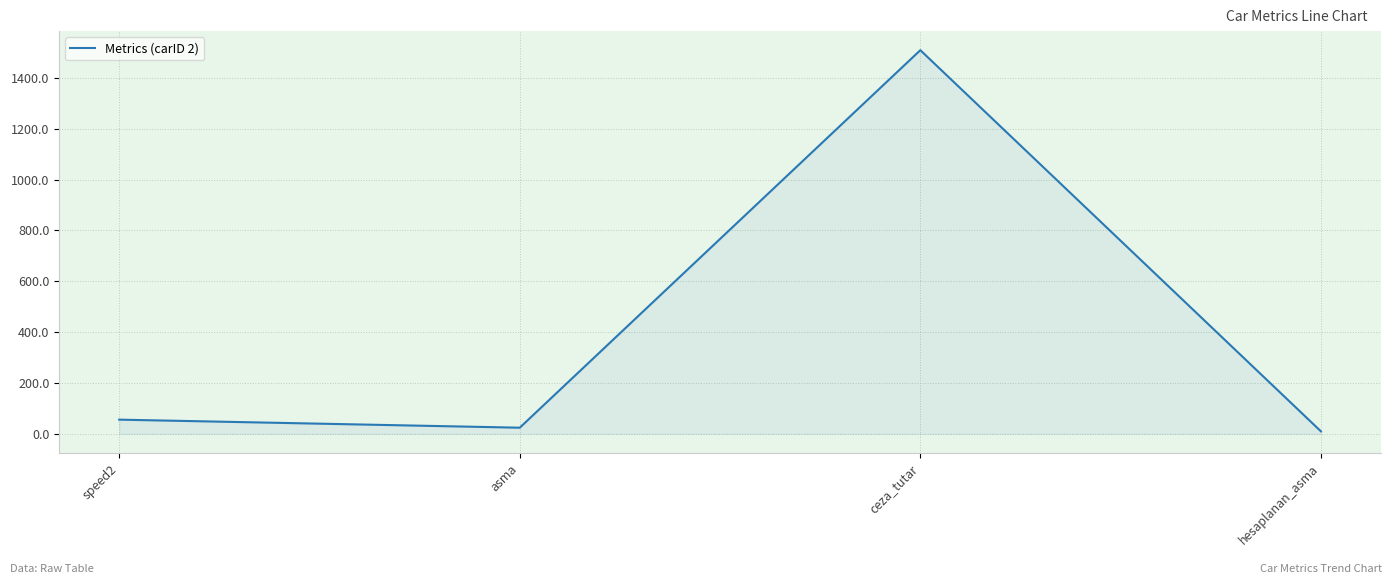

Between ceza_tutar and asma, which is larger?

ceza_tutar